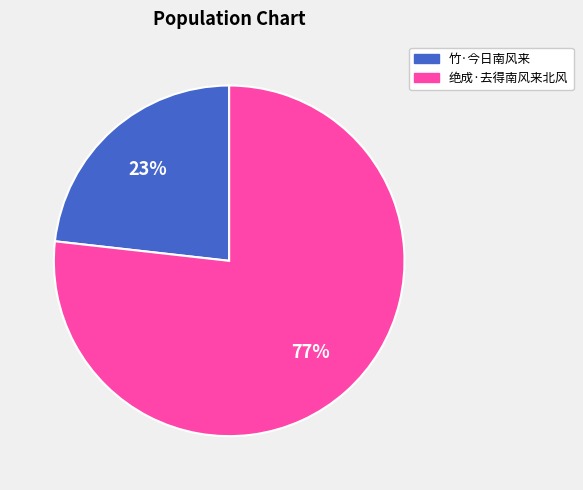

What is the largest slice in the pie chart?

绝成·去得南风来北风